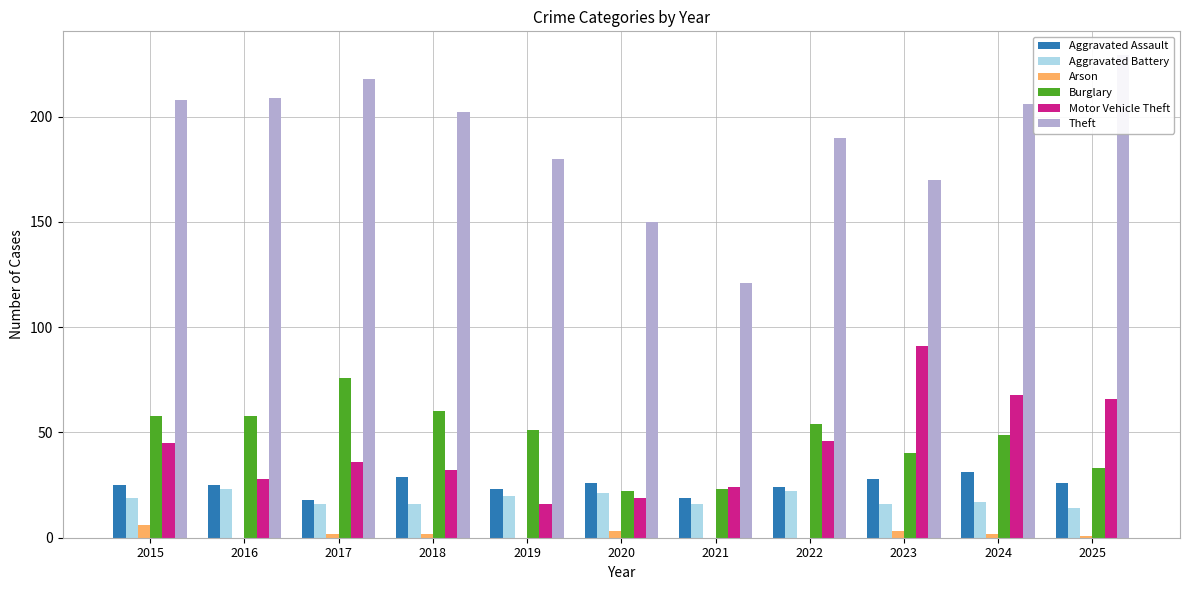

Reading left to right, list all the values displayed in this chart.

Aggravated Assault: 2015=25	2016=25	2017=18	2018=29	2019=23	2020=26	2021=19	2022=24	2023=28	2024=31	2025=26
Aggravated Battery: 2015=19	2016=23	2017=16	2018=16	2019=20	2020=21	2021=16	2022=22	2023=16	2024=17	2025=14
Arson: 2015=6	2016=0	2017=2	2018=2	2019=0	2020=3	2021=0	2022=0	2023=3	2024=2	2025=1
Burglary: 2015=58	2016=58	2017=76	2018=60	2019=51	2020=22	2021=23	2022=54	2023=40	2024=49	2025=33
Motor Vehicle Theft: 2015=45	2016=28	2017=36	2018=32	2019=16	2020=19	2021=24	2022=46	2023=91	2024=68	2025=66
Theft: 2015=208	2016=209	2017=218	2018=202	2019=180	2020=150	2021=121	2022=190	2023=170	2024=206	2025=229